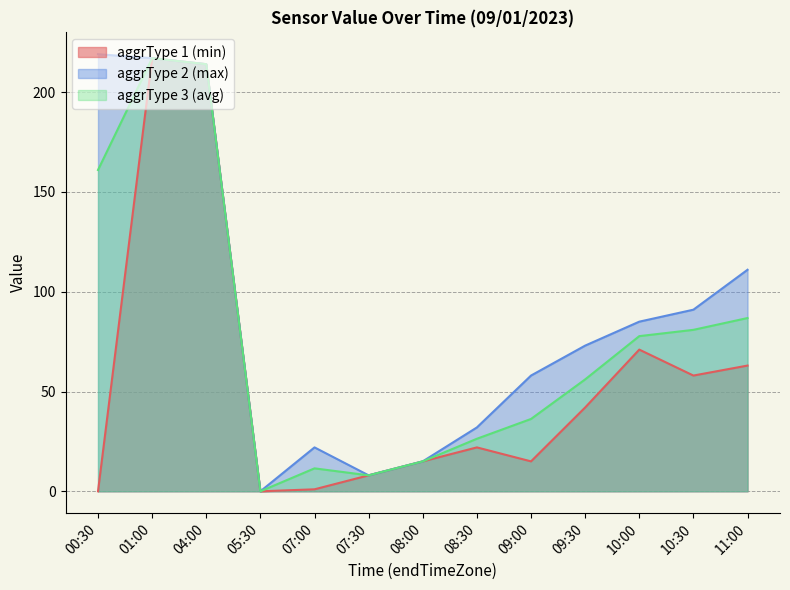

At which category is the sum across all series the highest?

01:00